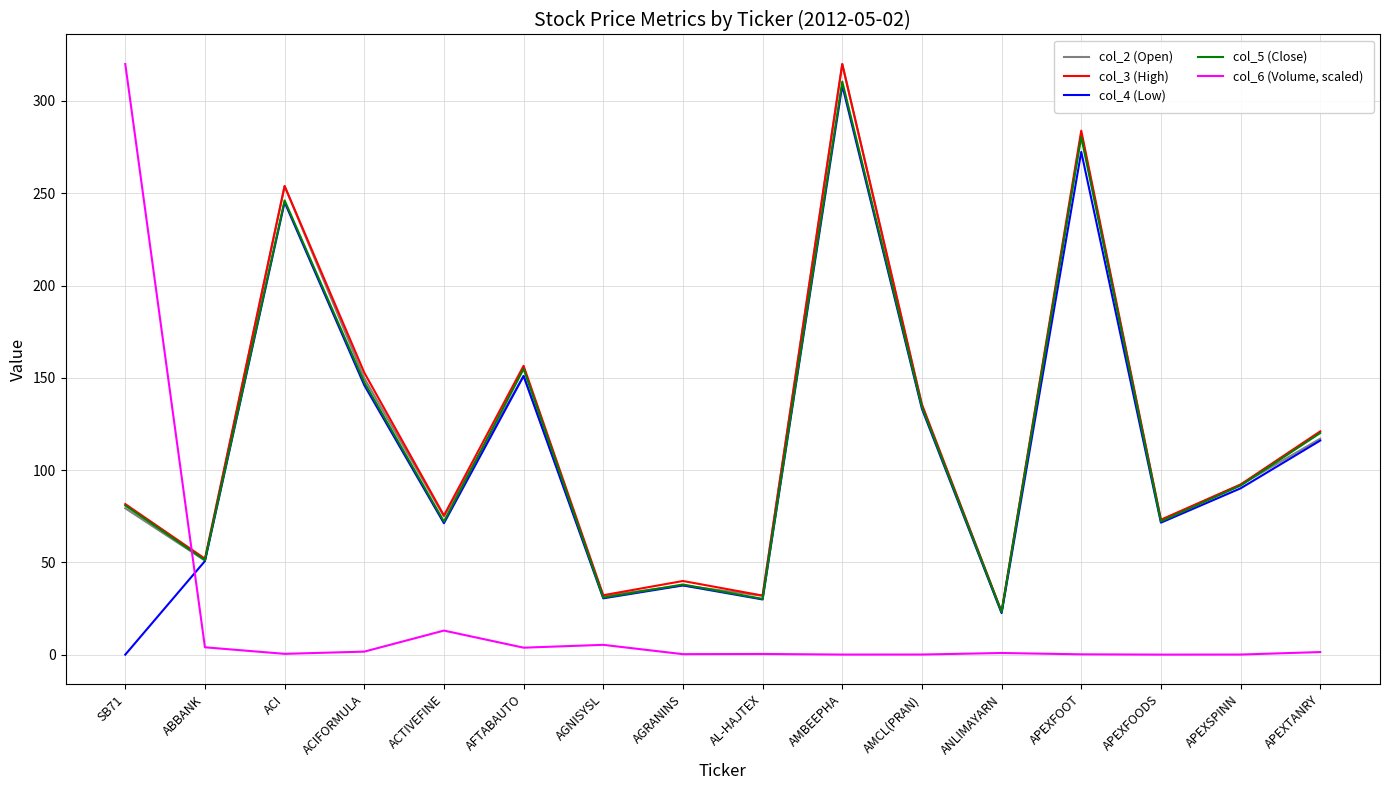

True or false: col_6 (Volume, scaled) and col_5 (Close) intersect in this chart.

True